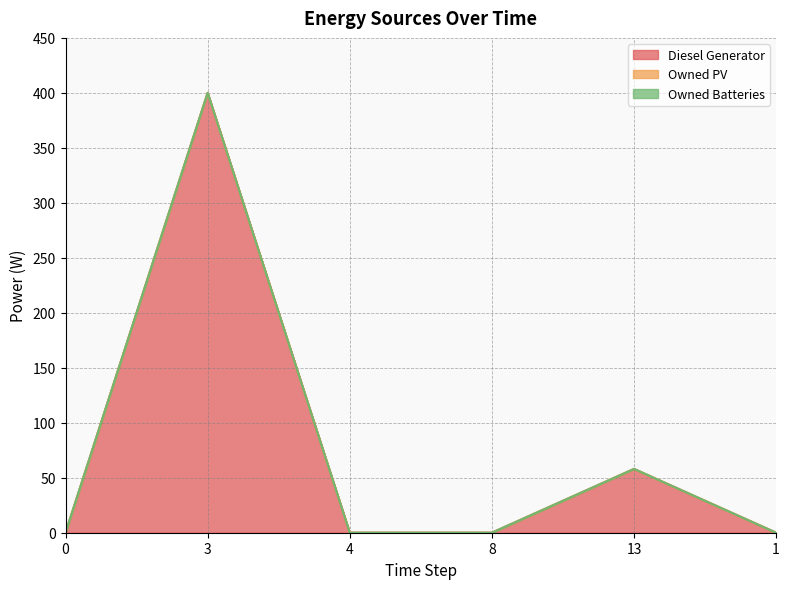

True or false: Owned Batteries and Owned PV cross at least once.

False